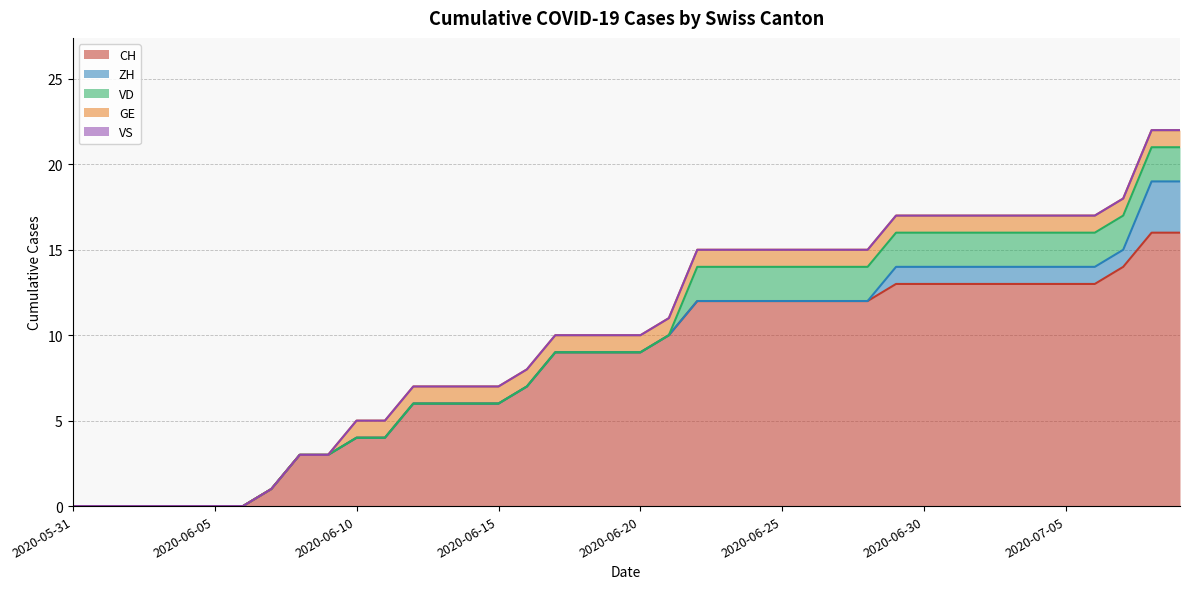

Reading right to left, what are all the values shown in this chart?

CH: 2020-07-09=16	2020-07-08=16	2020-07-07=14	2020-07-06=13	2020-07-05=13	2020-07-04=13	2020-07-03=13	2020-07-02=13	2020-07-01=13	2020-06-30=13	2020-06-29=13	2020-06-28=12	2020-06-27=12	2020-06-26=12	2020-06-25=12	2020-06-24=12	2020-06-23=12	2020-06-22=12	2020-06-21=10	2020-06-20=9	2020-06-19=9	2020-06-18=9	2020-06-17=9	2020-06-16=7	2020-06-15=6	2020-06-14=6	2020-06-13=6	2020-06-12=6	2020-06-11=4	2020-06-10=4	2020-06-09=3	2020-06-08=3	2020-06-07=1	2020-06-06=0	2020-06-05=0	2020-06-04=0	2020-06-03=0	2020-06-02=0	2020-06-01=0	2020-05-31=0
ZH: 2020-07-09=3	2020-07-08=3	2020-07-07=1	2020-07-06=1	2020-07-05=1	2020-07-04=1	2020-07-03=1	2020-07-02=1	2020-07-01=1	2020-06-30=1	2020-06-29=1	2020-06-28=0	2020-06-27=0	2020-06-26=0	2020-06-25=0	2020-06-24=0	2020-06-23=0	2020-06-22=0	2020-06-21=0	2020-06-20=0	2020-06-19=0	2020-06-18=0	2020-06-17=0	2020-06-16=0	2020-06-15=0	2020-06-14=0	2020-06-13=0	2020-06-12=0	2020-06-11=0	2020-06-10=0	2020-06-09=0	2020-06-08=0	2020-06-07=0	2020-06-06=0	2020-06-05=0	2020-06-04=0	2020-06-03=0	2020-06-02=0	2020-06-01=0	2020-05-31=0
VD: 2020-07-09=2	2020-07-08=2	2020-07-07=2	2020-07-06=2	2020-07-05=2	2020-07-04=2	2020-07-03=2	2020-07-02=2	2020-07-01=2	2020-06-30=2	2020-06-29=2	2020-06-28=2	2020-06-27=2	2020-06-26=2	2020-06-25=2	2020-06-24=2	2020-06-23=2	2020-06-22=2	2020-06-21=0	2020-06-20=0	2020-06-19=0	2020-06-18=0	2020-06-17=0	2020-06-16=0	2020-06-15=0	2020-06-14=0	2020-06-13=0	2020-06-12=0	2020-06-11=0	2020-06-10=0	2020-06-09=0	2020-06-08=0	2020-06-07=0	2020-06-06=0	2020-06-05=0	2020-06-04=0	2020-06-03=0	2020-06-02=0	2020-06-01=0	2020-05-31=0
GE: 2020-07-09=1	2020-07-08=1	2020-07-07=1	2020-07-06=1	2020-07-05=1	2020-07-04=1	2020-07-03=1	2020-07-02=1	2020-07-01=1	2020-06-30=1	2020-06-29=1	2020-06-28=1	2020-06-27=1	2020-06-26=1	2020-06-25=1	2020-06-24=1	2020-06-23=1	2020-06-22=1	2020-06-21=1	2020-06-20=1	2020-06-19=1	2020-06-18=1	2020-06-17=1	2020-06-16=1	2020-06-15=1	2020-06-14=1	2020-06-13=1	2020-06-12=1	2020-06-11=1	2020-06-10=1	2020-06-09=0	2020-06-08=0	2020-06-07=0	2020-06-06=0	2020-06-05=0	2020-06-04=0	2020-06-03=0	2020-06-02=0	2020-06-01=0	2020-05-31=0
VS: 2020-07-09=0	2020-07-08=0	2020-07-07=0	2020-07-06=0	2020-07-05=0	2020-07-04=0	2020-07-03=0	2020-07-02=0	2020-07-01=0	2020-06-30=0	2020-06-29=0	2020-06-28=0	2020-06-27=0	2020-06-26=0	2020-06-25=0	2020-06-24=0	2020-06-23=0	2020-06-22=0	2020-06-21=0	2020-06-20=0	2020-06-19=0	2020-06-18=0	2020-06-17=0	2020-06-16=0	2020-06-15=0	2020-06-14=0	2020-06-13=0	2020-06-12=0	2020-06-11=0	2020-06-10=0	2020-06-09=0	2020-06-08=0	2020-06-07=0	2020-06-06=0	2020-06-05=0	2020-06-04=0	2020-06-03=0	2020-06-02=0	2020-06-01=0	2020-05-31=0